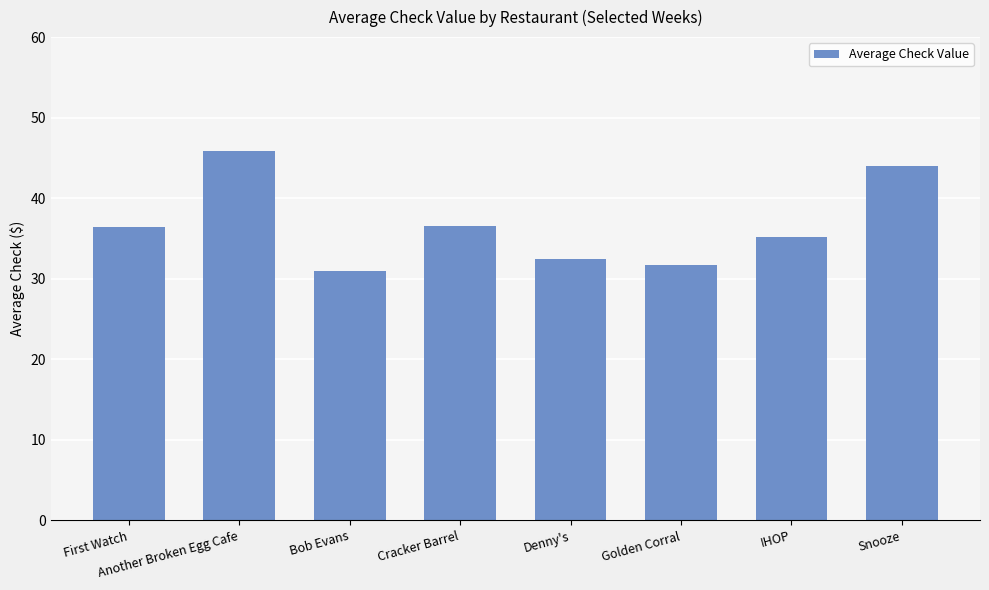

What value does the data have at IHOP?

35.2